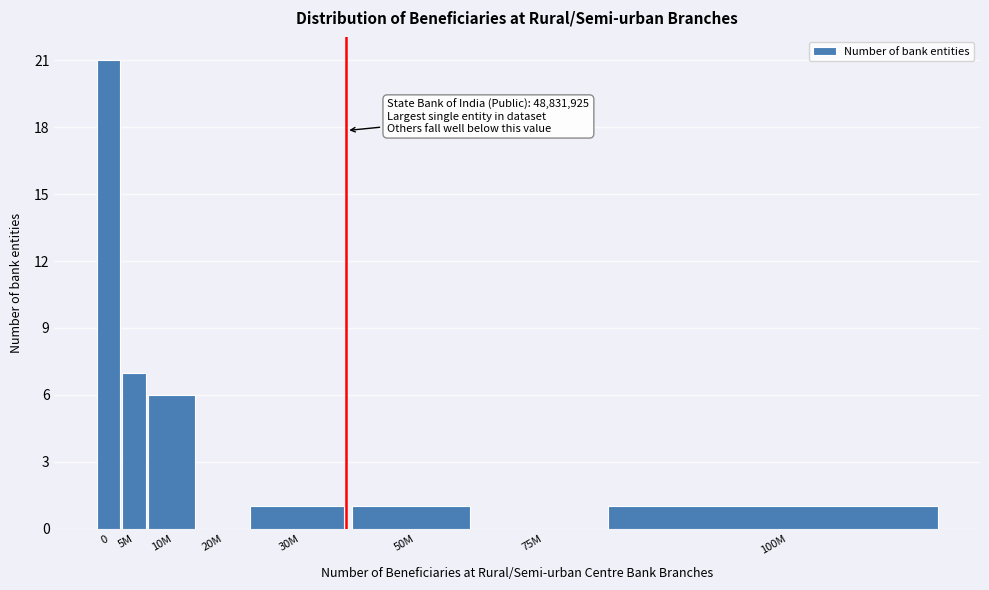

Reading left to right, list all the values displayed in this chart.

0=21	5M=7	10M=6	20M=0	30M=1	50M=1	75M=0	100M=1